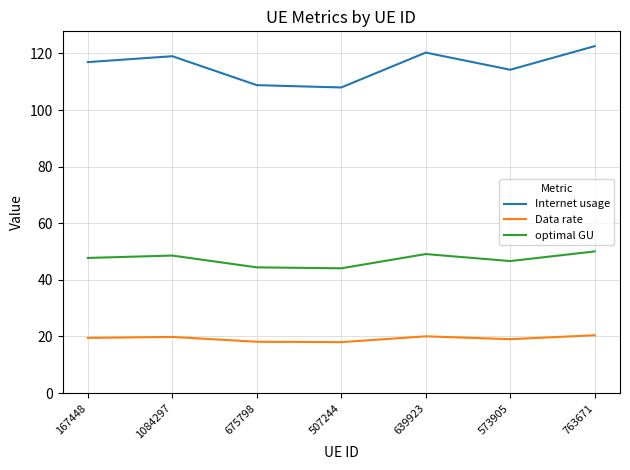

What is the maximum value for Data rate?

20.4